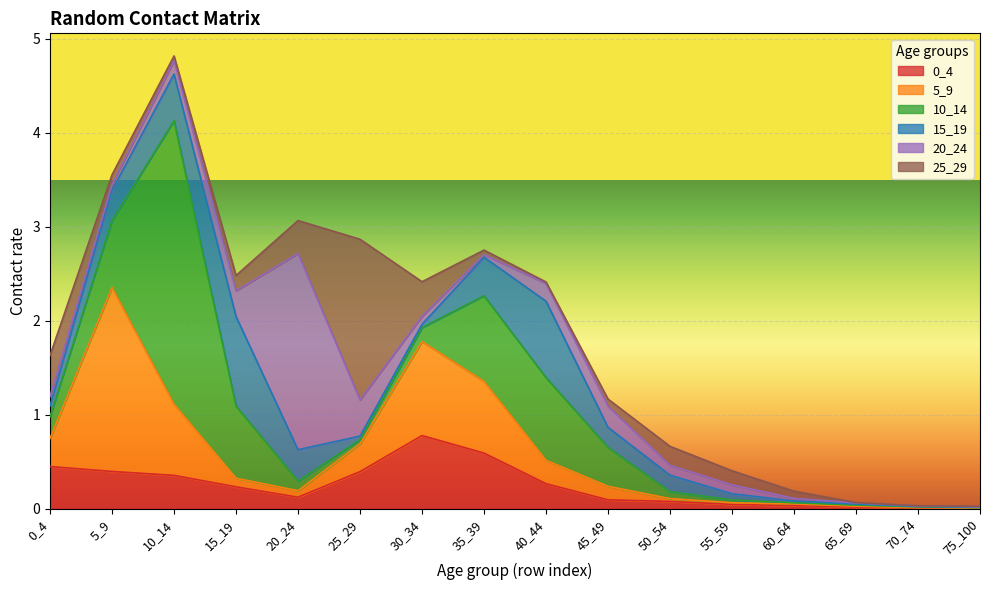

Which has a higher value, 60_64 or 10_14?

10_14